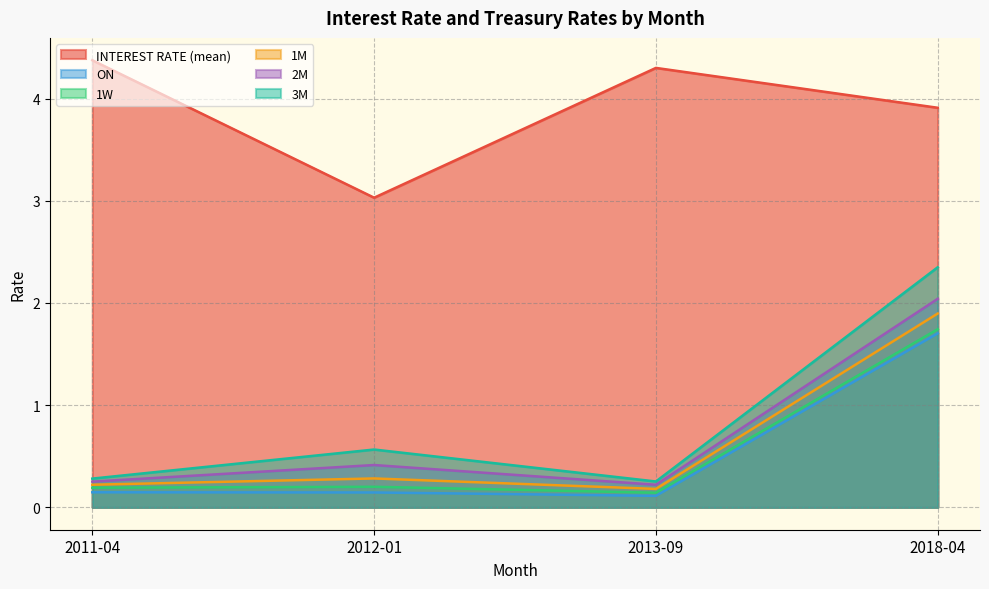

Which label corresponds to the largest value in the chart?

2011-04